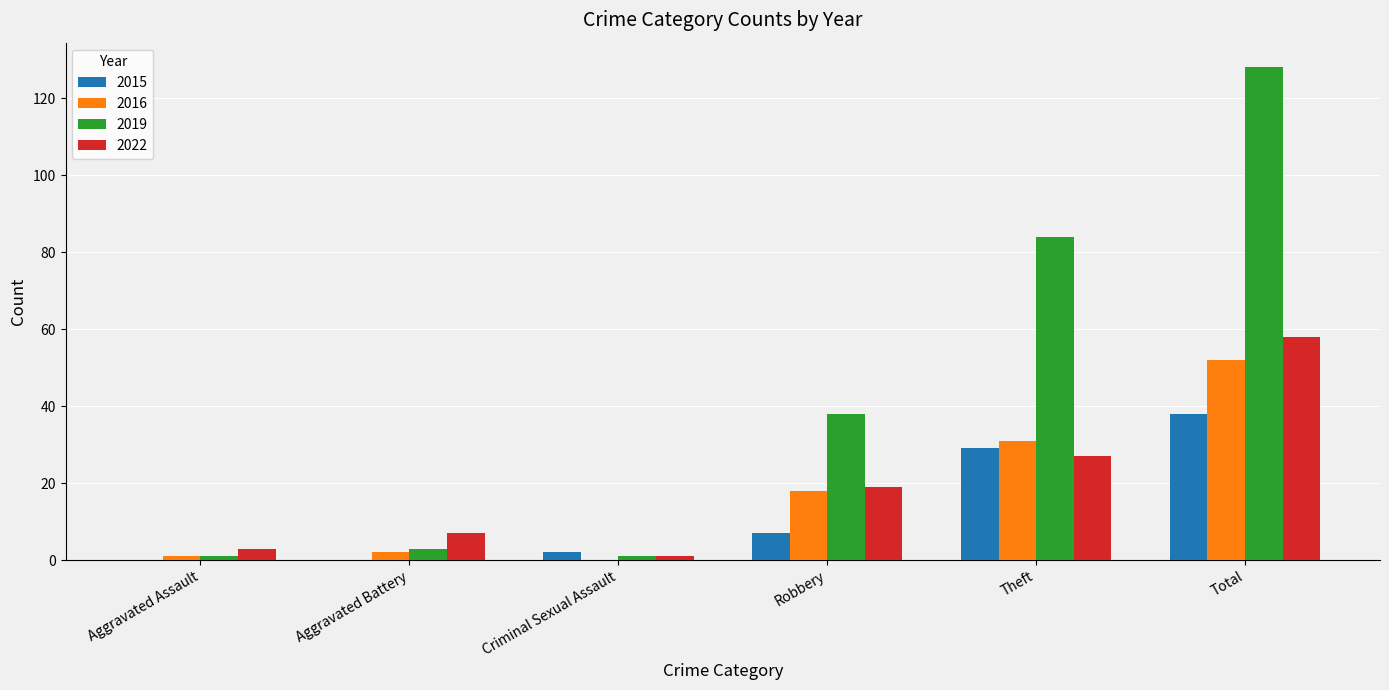

What is the sum of all 2022 values?

115